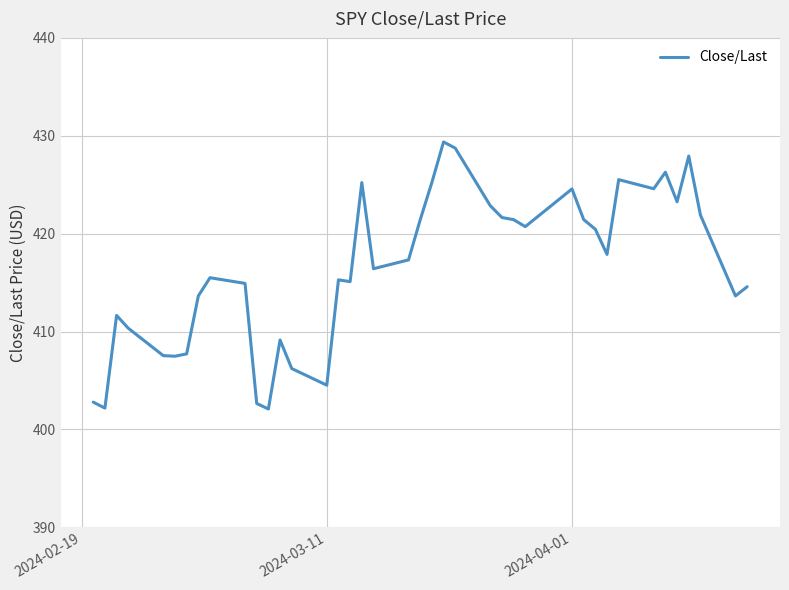

What is the minimum value shown in the chart?

402.1